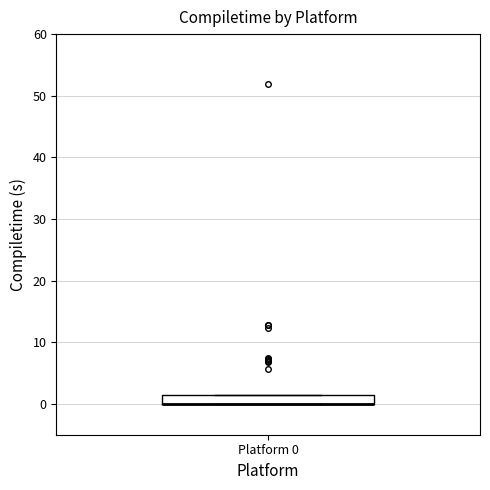

Where is the lower edge of the box for Platform 0 on the y-axis? The values are not printed on the chart, so give them approximately, as read against the axis.

0